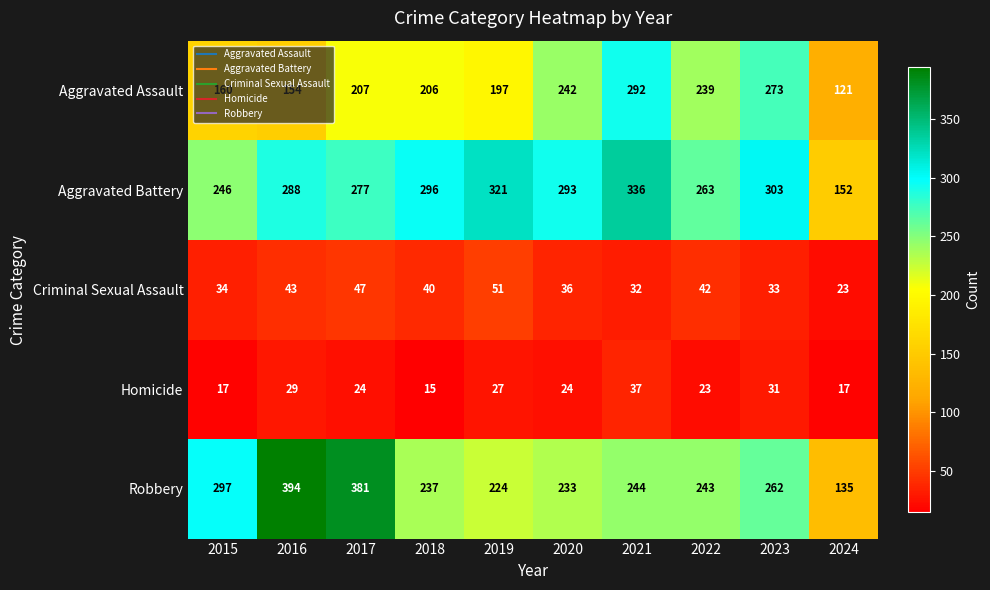

How many data points does each series have?

10